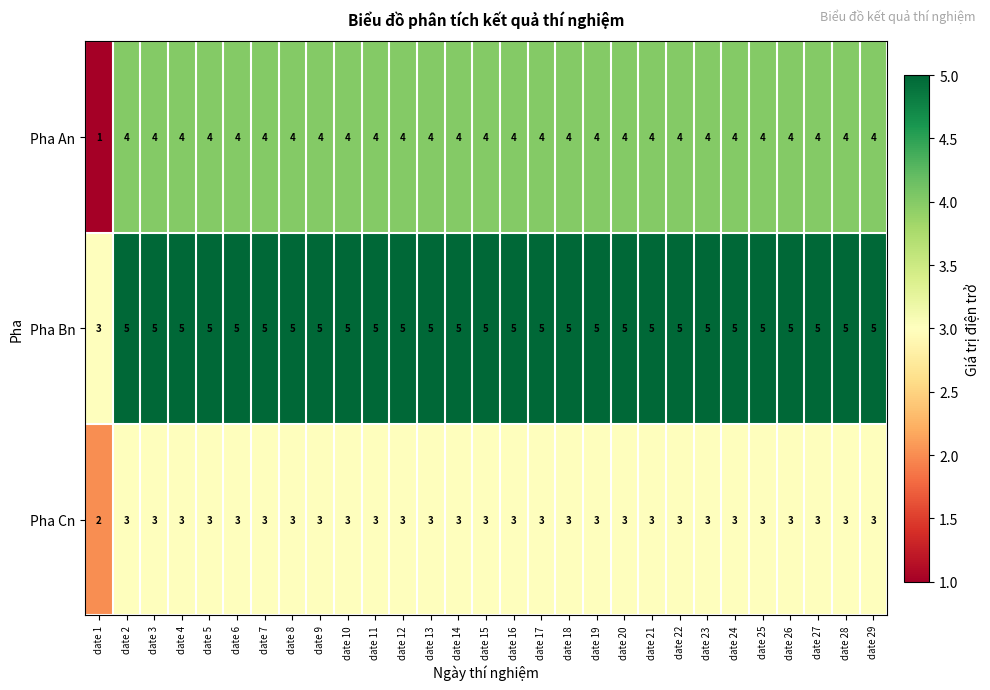

Which series has the largest total across all categories?

Pha Bn